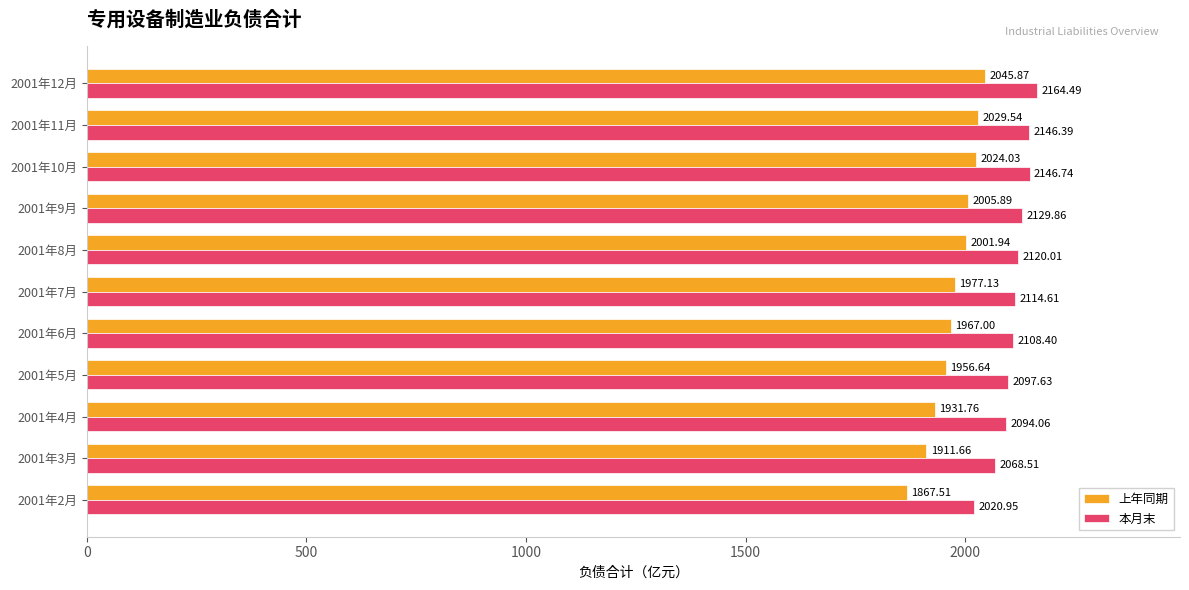

What is the sum of all 上年同期 values?

21719.0